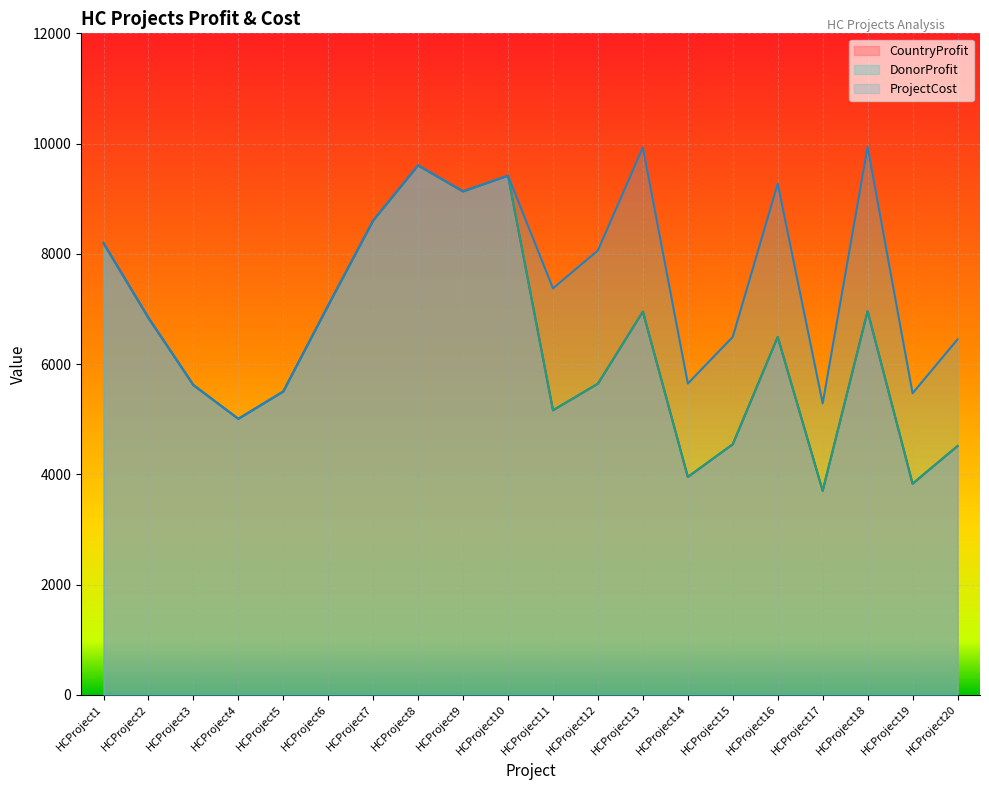

List the labels in order of DonorProfit value, smallest first.

HCProject17, HCProject19, HCProject14, HCProject20, HCProject15, HCProject4, HCProject11, HCProject5, HCProject3, HCProject12, HCProject16, HCProject2, HCProject13, HCProject18, HCProject6, HCProject1, HCProject7, HCProject9, HCProject10, HCProject8